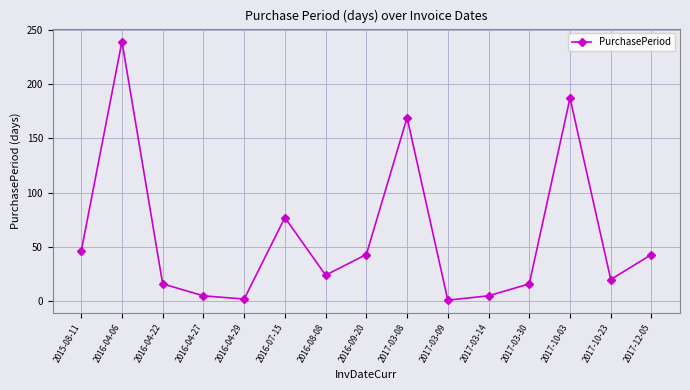

What is the sum of the values at 2017-03-09 and 2016-04-29?

3